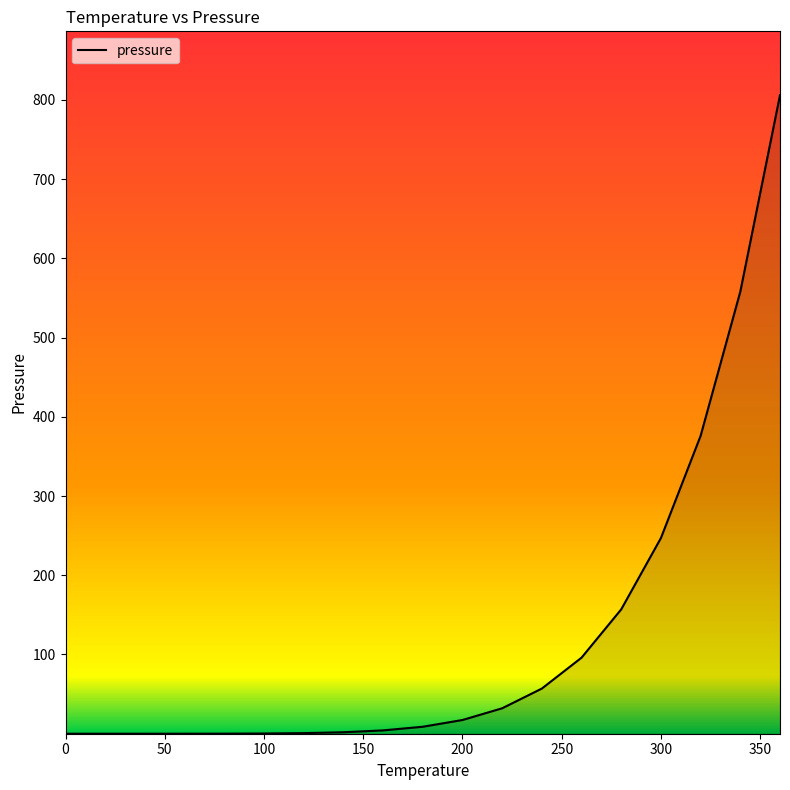

What is the greatest value displayed?

806.0